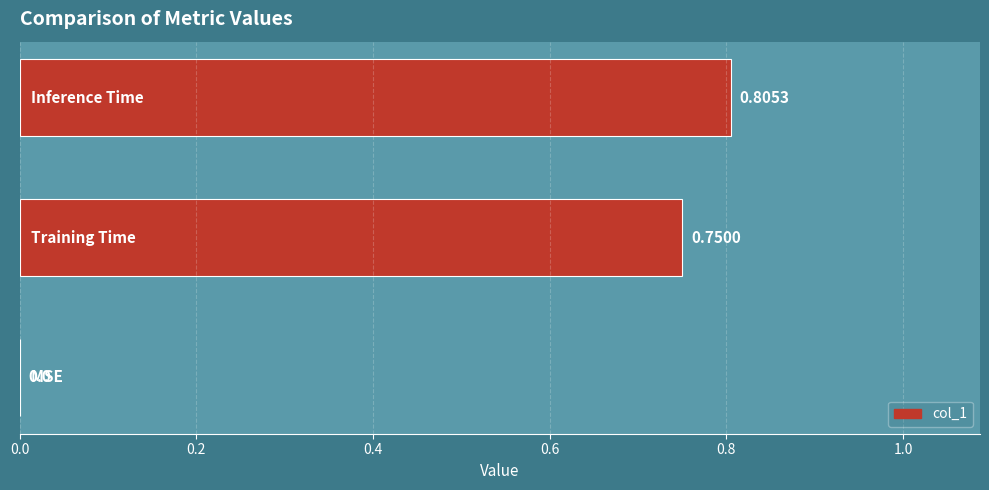

What is the sum of all values?

1.6